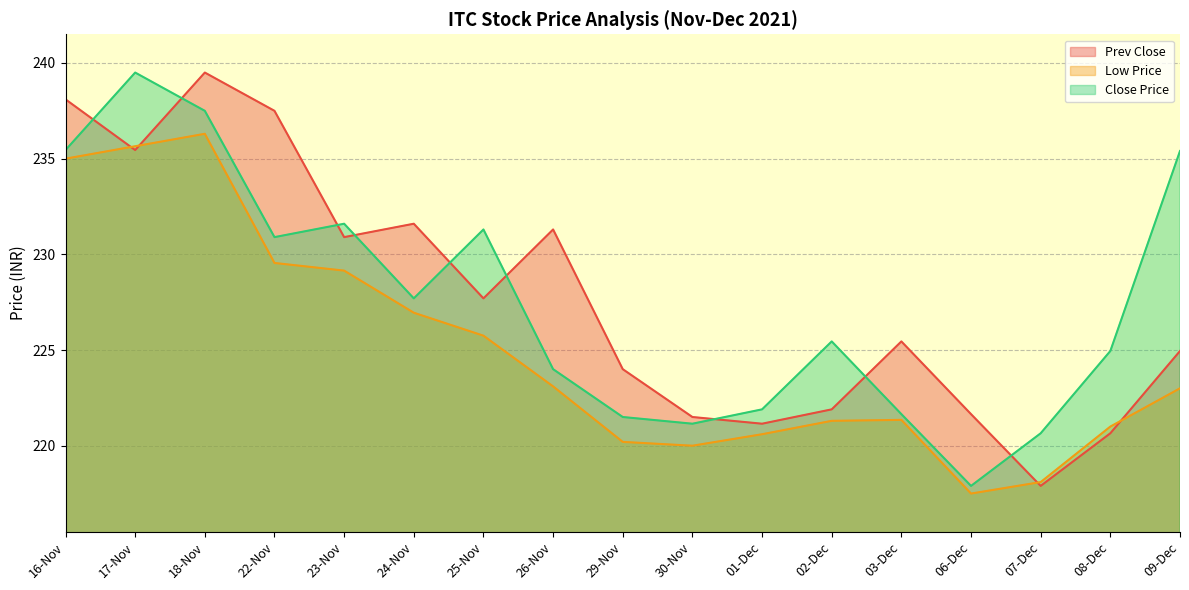

True or false: Low Price has a value of 225.8 at 25-Nov.

True